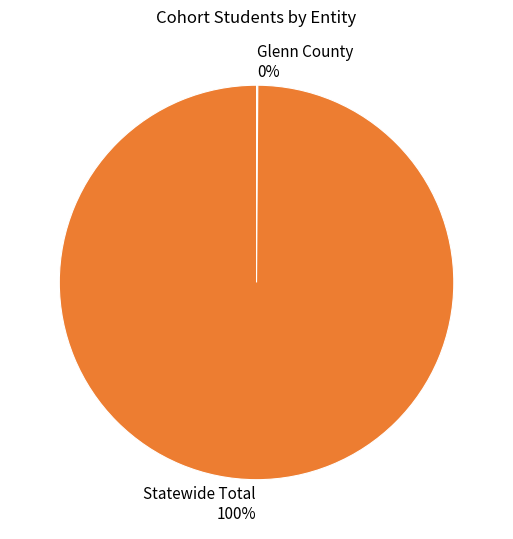

What percentage is the Statewide Total slice, to the nearest percent?

100%